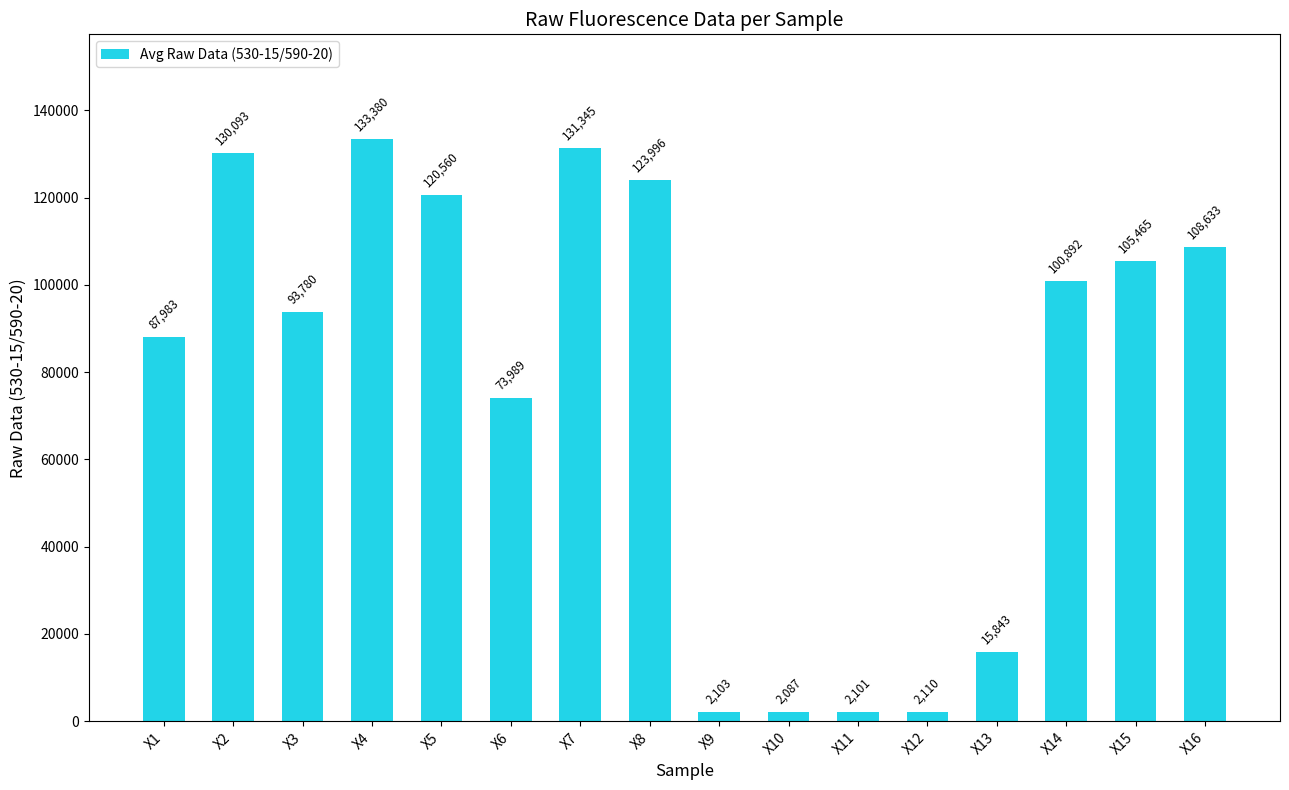

What is the ratio of the value at X12 to the value at X9?

1.0